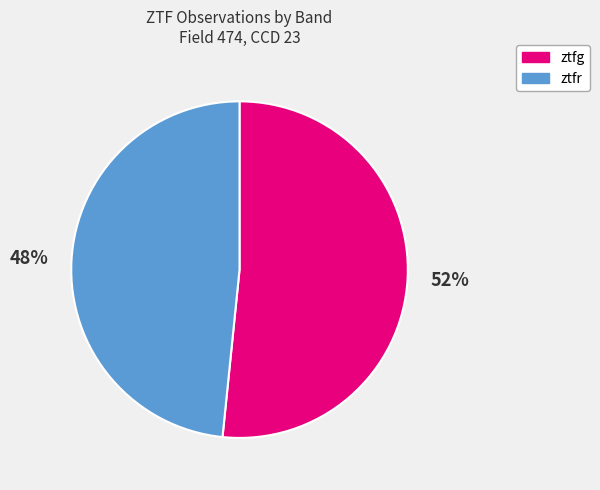

Is the sum of ztfr and ztfg greater than half?

Yes